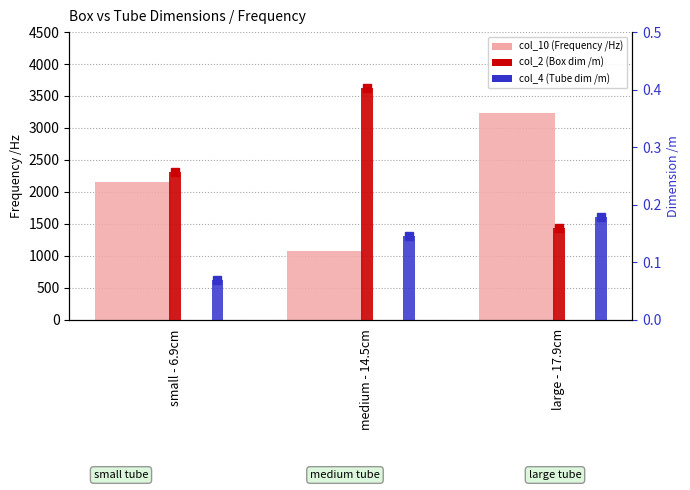

Between small - 6.9cm and large - 17.9cm, which series saw the biggest shift?

col_10 (Frequency /Hz)